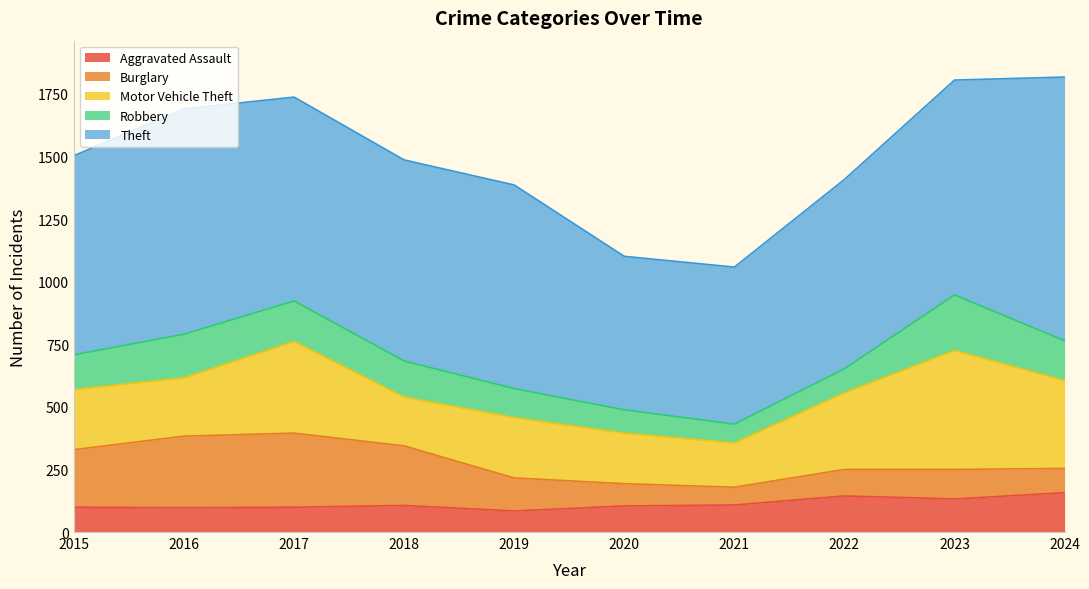

Is it true that Aggravated Assault equals 99 at 2017?

True